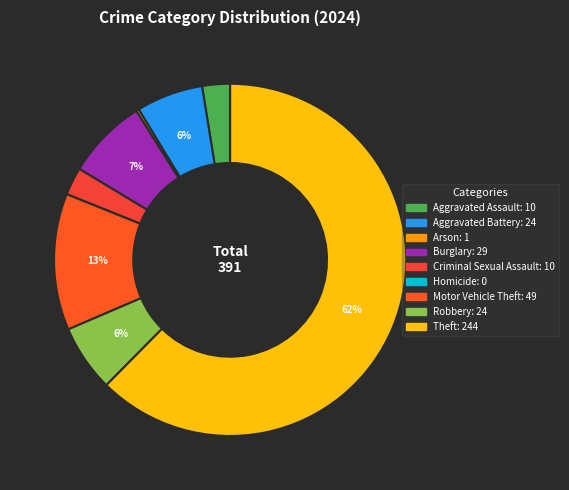

How many segments does this pie chart have?

9